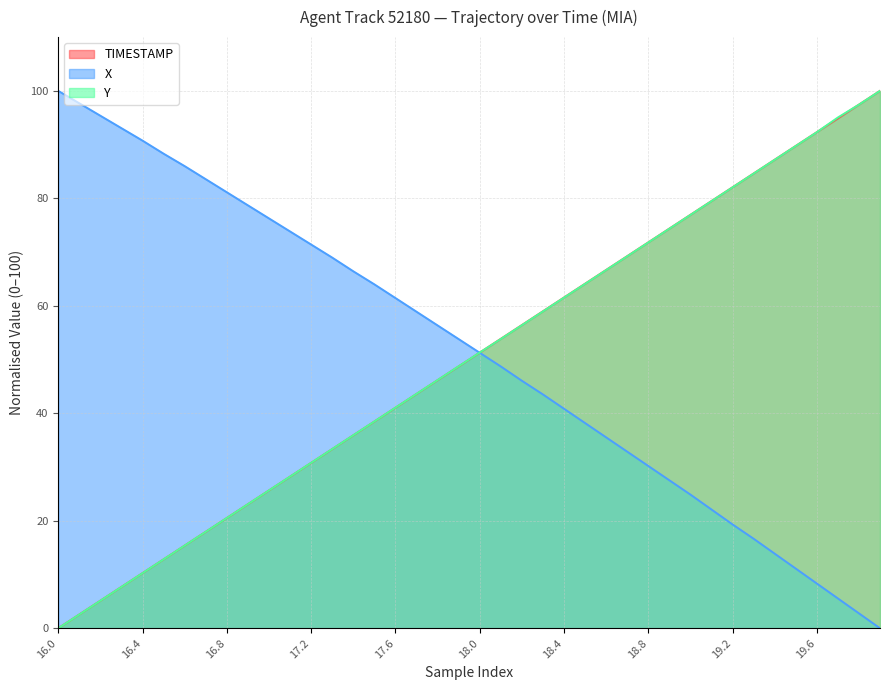

What value does the TIMESTAMP series have at 18.1?

53.8